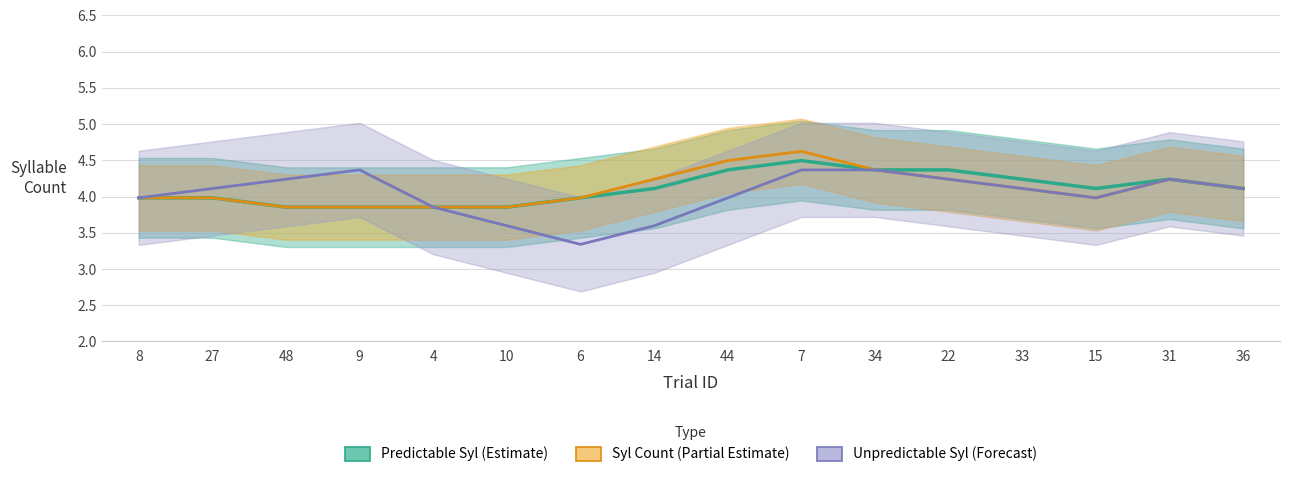

What is the average value of the Unpredictable Syl (Forecast) series?

4.0